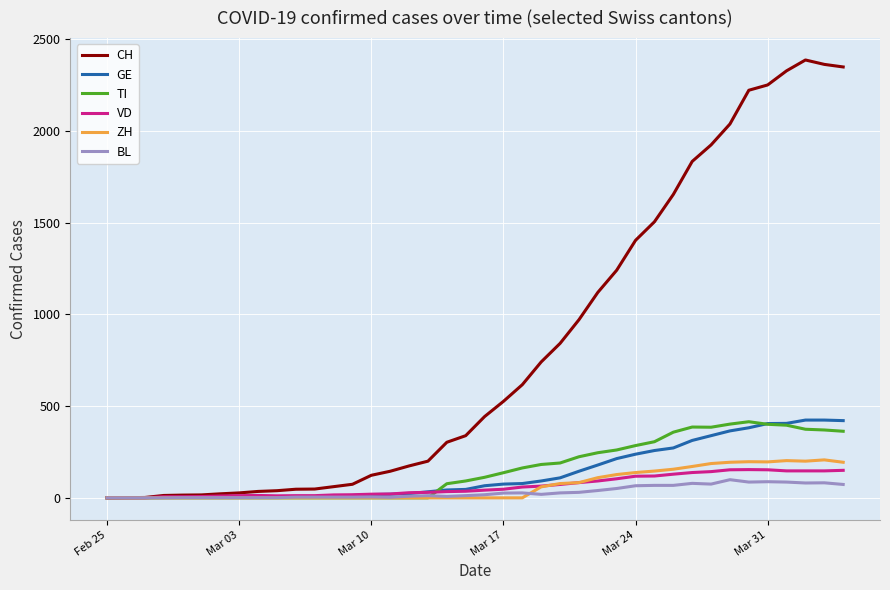

Which series has the largest total across all categories?

CH